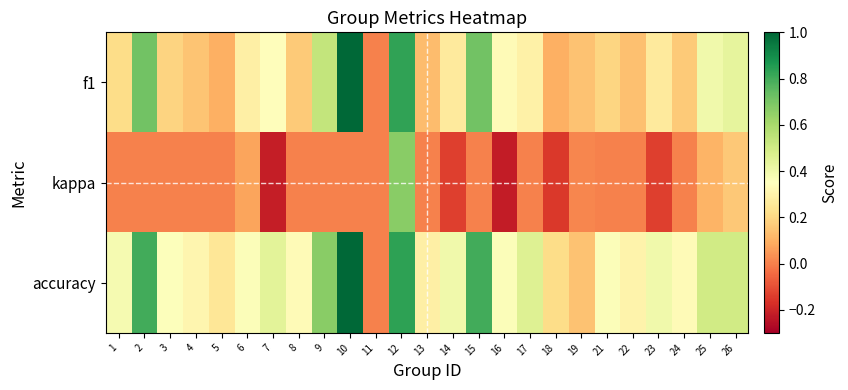

At which category does the chart reach its peak across all series?

10